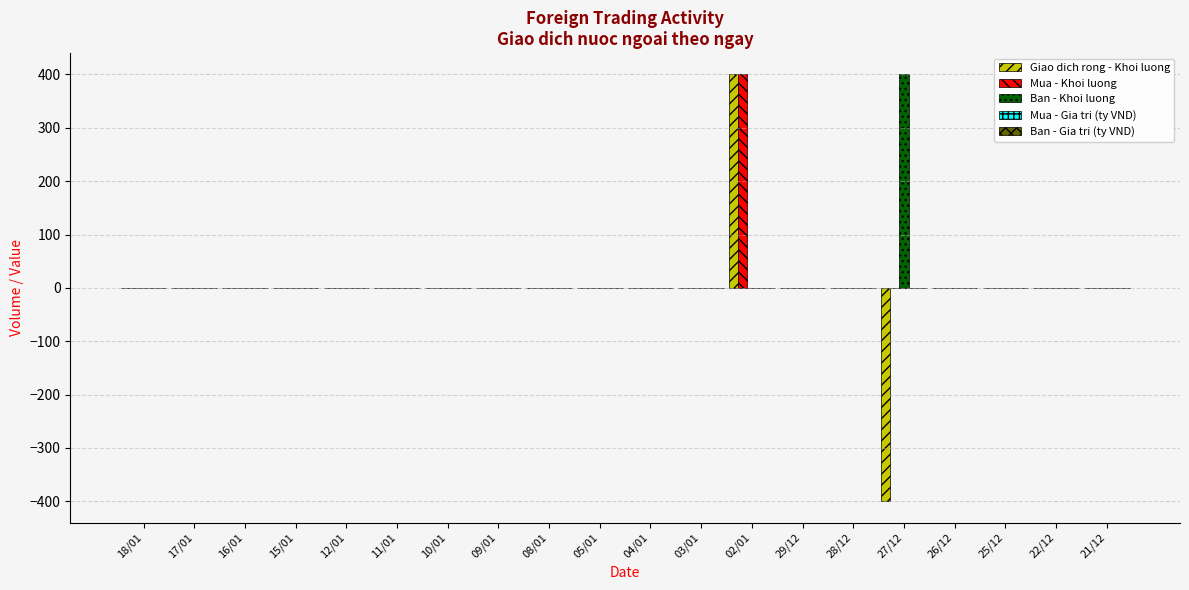

What is the highest value of the Ban - Khoi luong series?

400.0